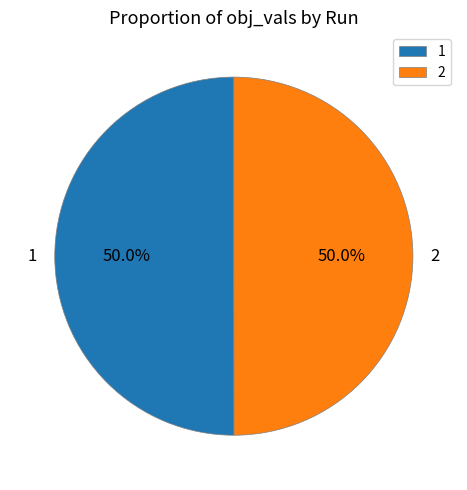

What percentage do 2 and 1 together represent?

100.0%